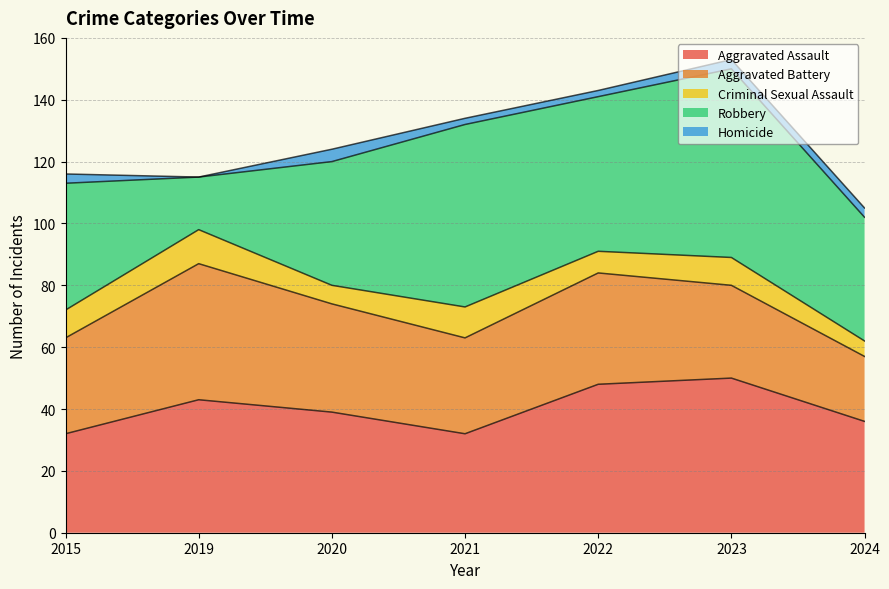

Which series has the widest spread of values?

Robbery